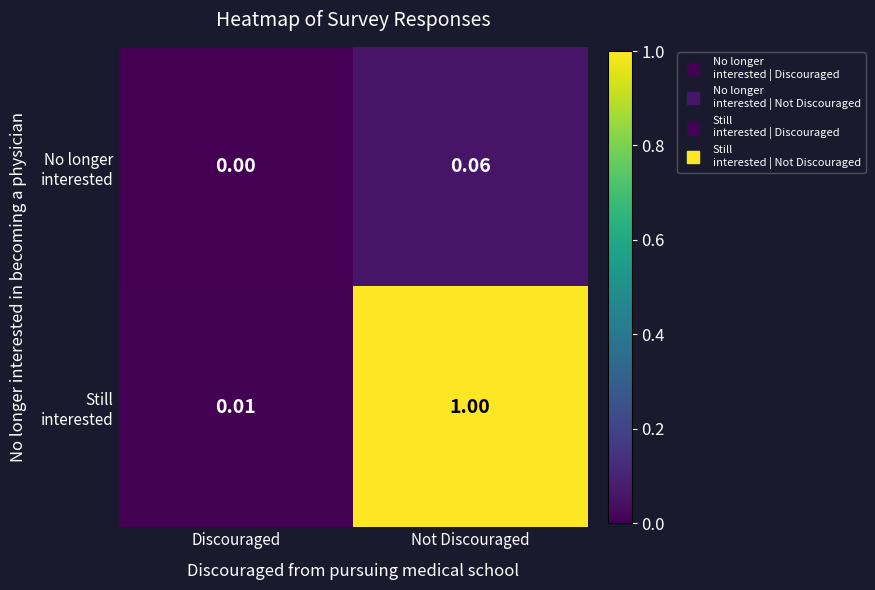

At which category is the sum across all series the highest?

Not Discouraged